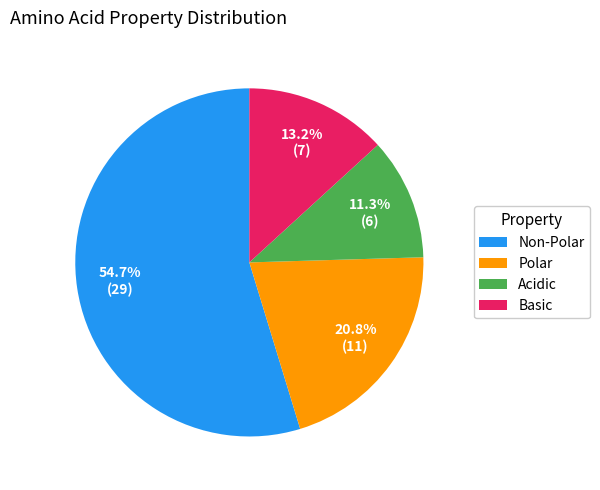

Which category has the biggest portion of the pie?

Non-Polar